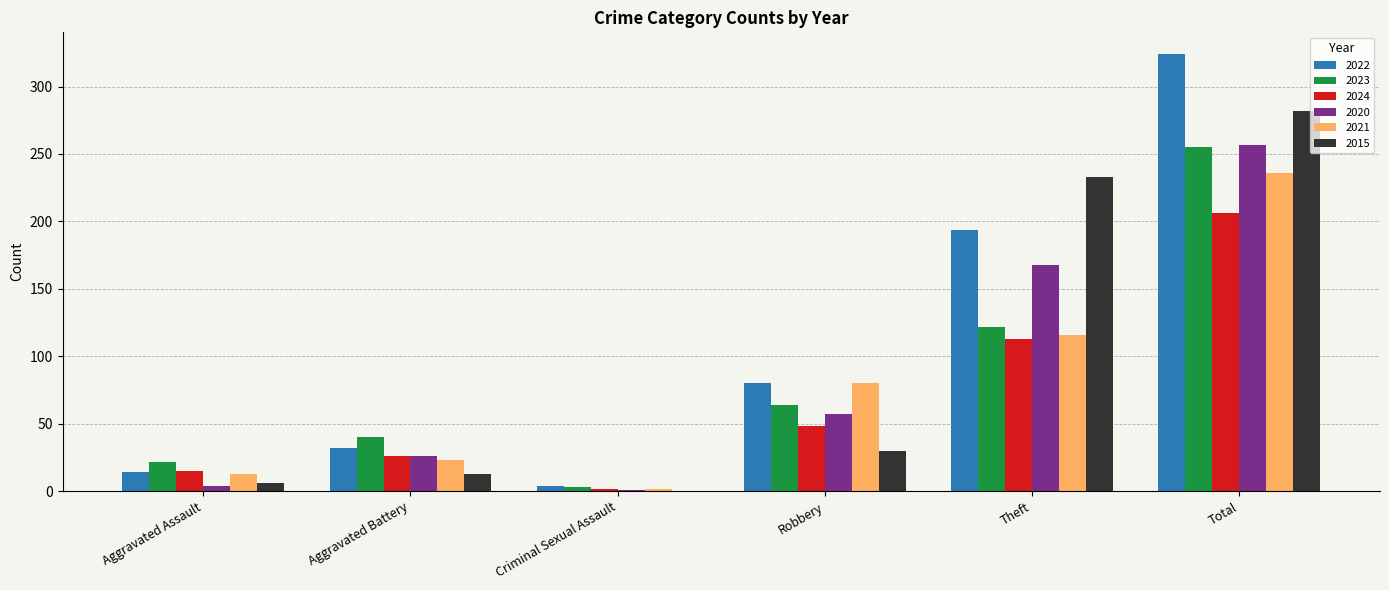

The 2015 series shows 13 at Aggravated Battery. True or false?

True